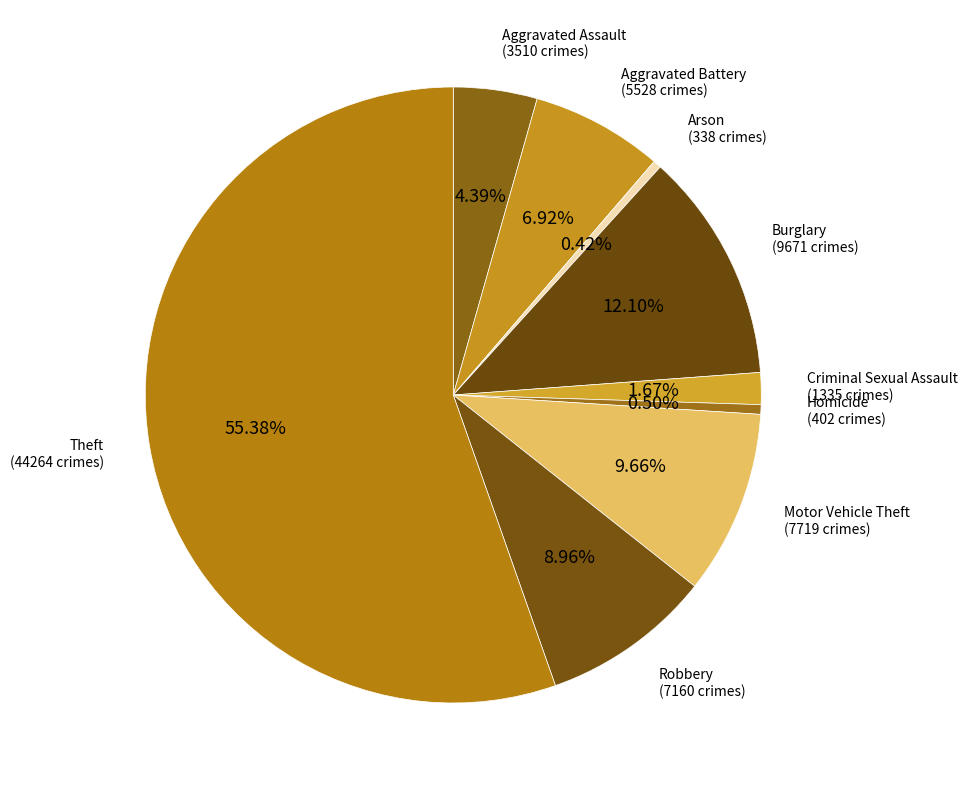

Count the number of slices in the pie.

9